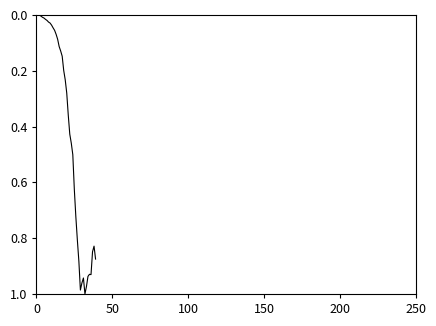

Reading right to left, transcribe all the data shown in this chart.

0.9	0.8	0.8	0.9	0.9	0.9	1.0	1.0	0.9	1.0	1.0	0.9	0.8	0.7	0.6	0.5	0.5	0.4	0.4	0.3	0.2	0.2	0.1	0.1	0.1	0.1	0.1	0.1	0.0	0.0	0.0	0.0	0.0	0.0	0.0	0.0	0.0	0.0	0.0	0.0